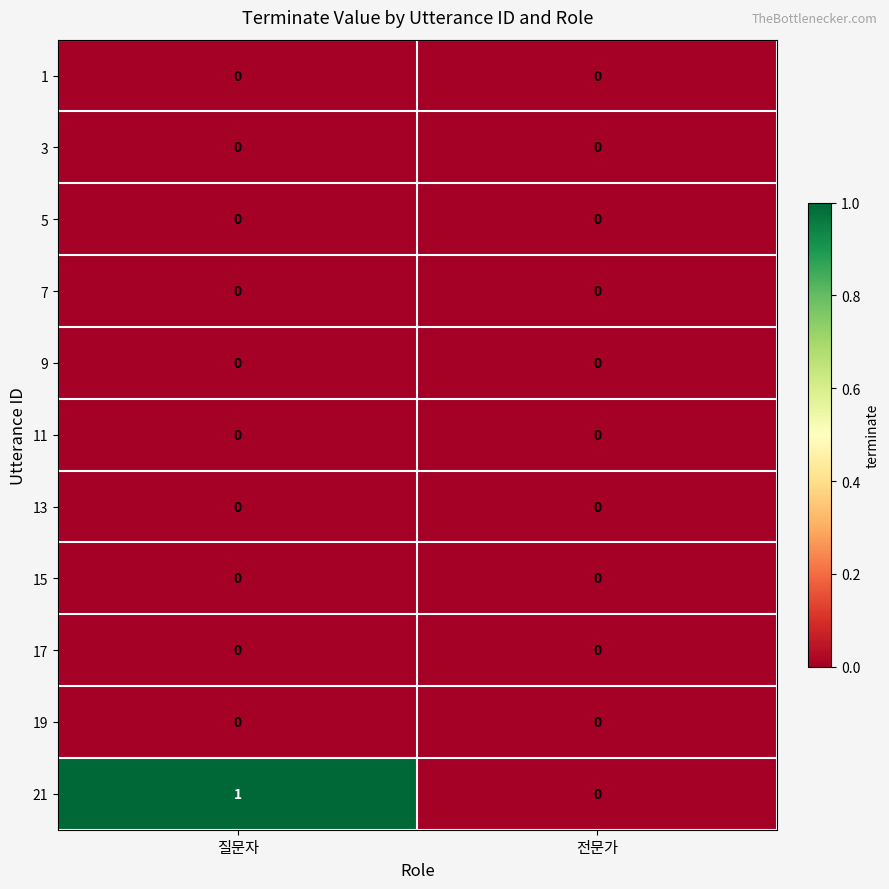

Which series has the widest spread of values?

21